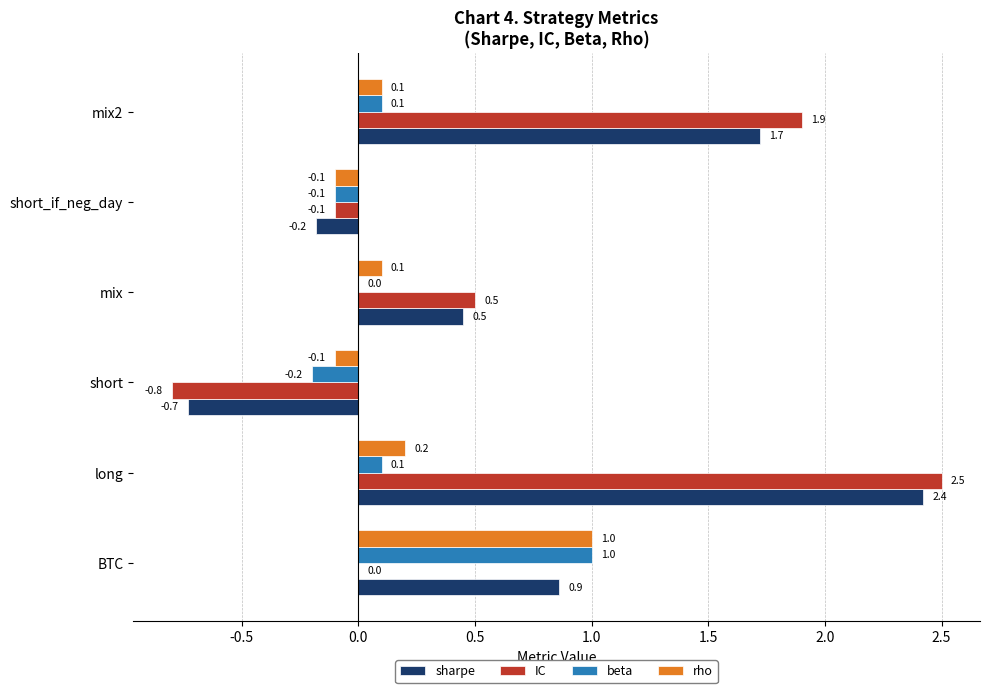

What is the highest value of the beta series?

1.0